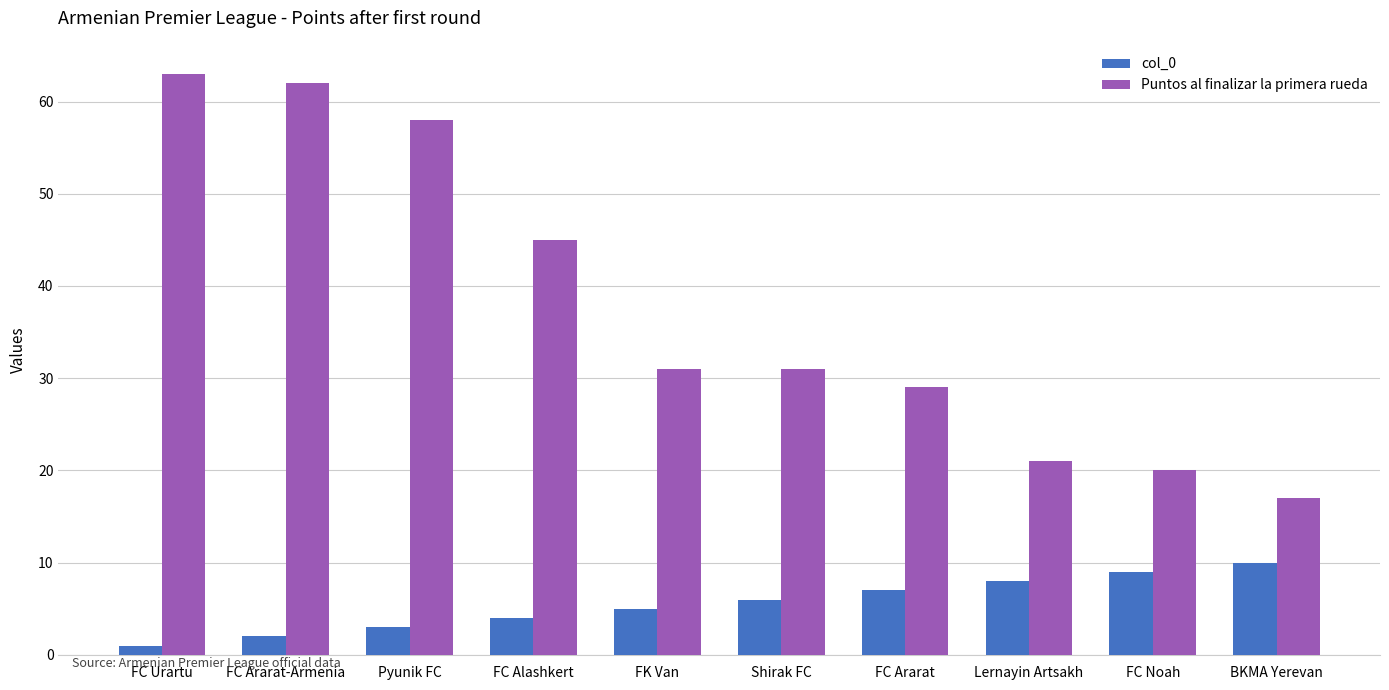

Reading left to right, list all the values displayed in this chart.

col_0: FC Urartu=1	FC Ararat-Armenia=2	Pyunik FC=3	FC Alashkert=4	FK Van=5	Shirak FC=6	FC Ararat=7	Lernayin Artsakh=8	FC Noah=9	BKMA Yerevan=10
Puntos al finalizar la primera rueda: FC Urartu=63	FC Ararat-Armenia=62	Pyunik FC=58	FC Alashkert=45	FK Van=31	Shirak FC=31	FC Ararat=29	Lernayin Artsakh=21	FC Noah=20	BKMA Yerevan=17